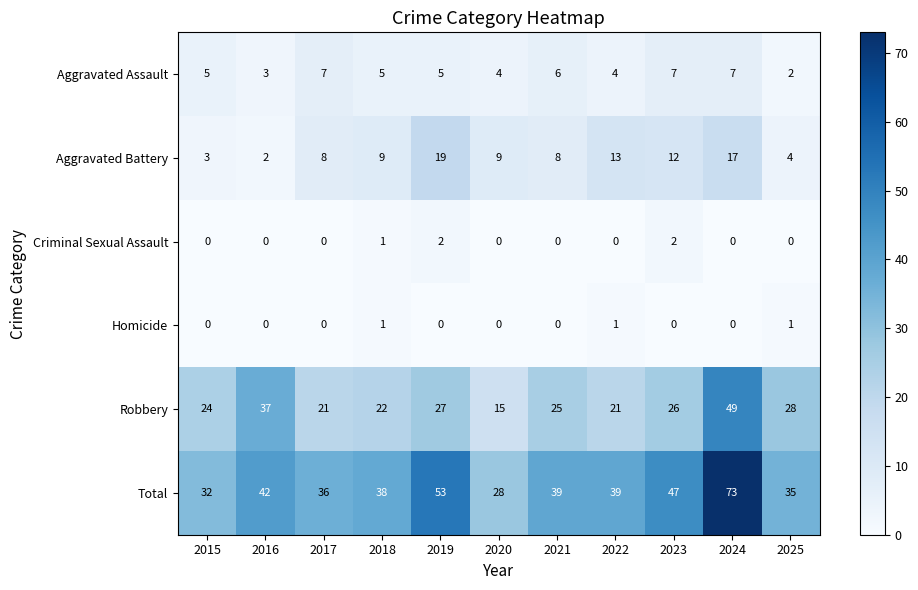

The Aggravated Assault series shows 13 at 2023. True or false?

False